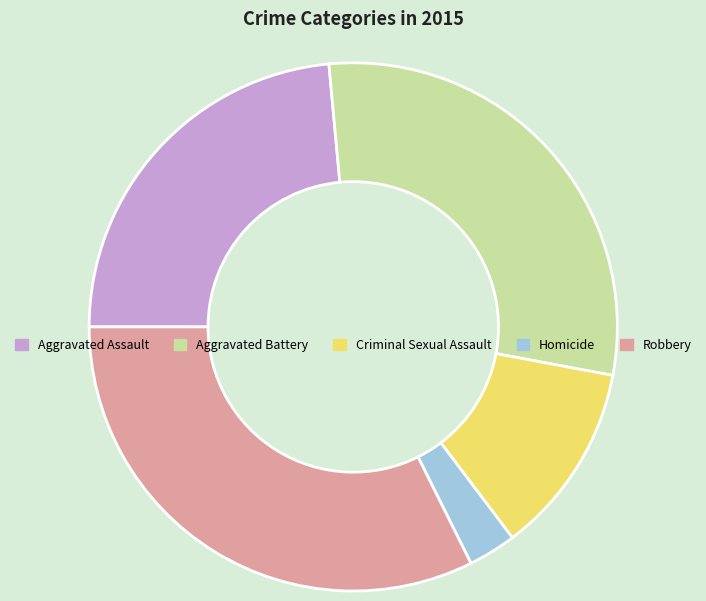

True or false: Criminal Sexual Assault accounts for 1% of the total.

False